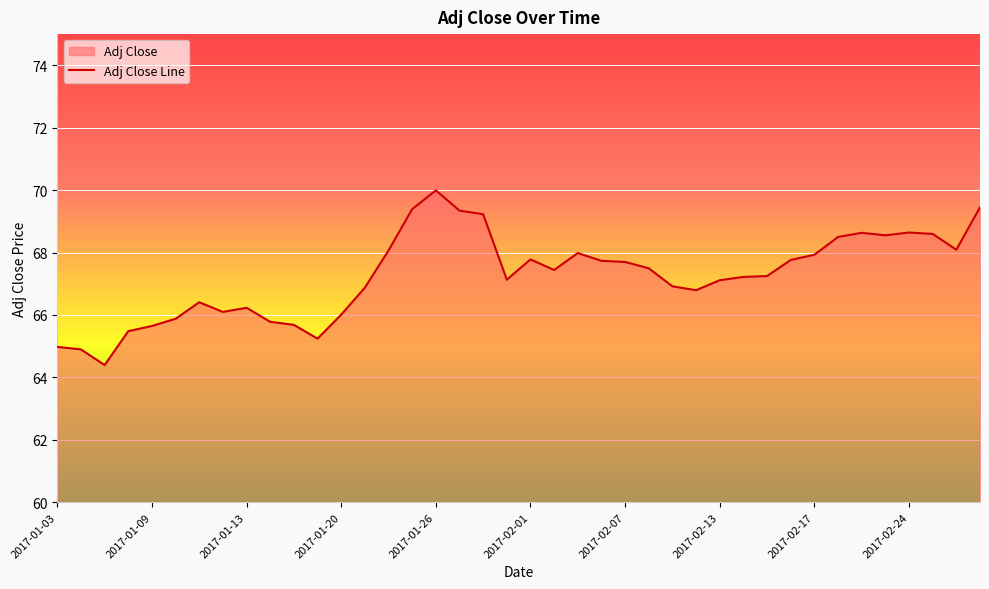

Where is the first local minimum?

2017-01-05